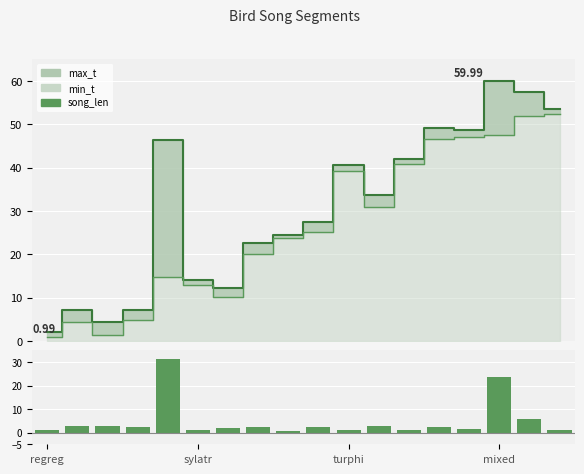

How many data points in song_len are less than 2?

8